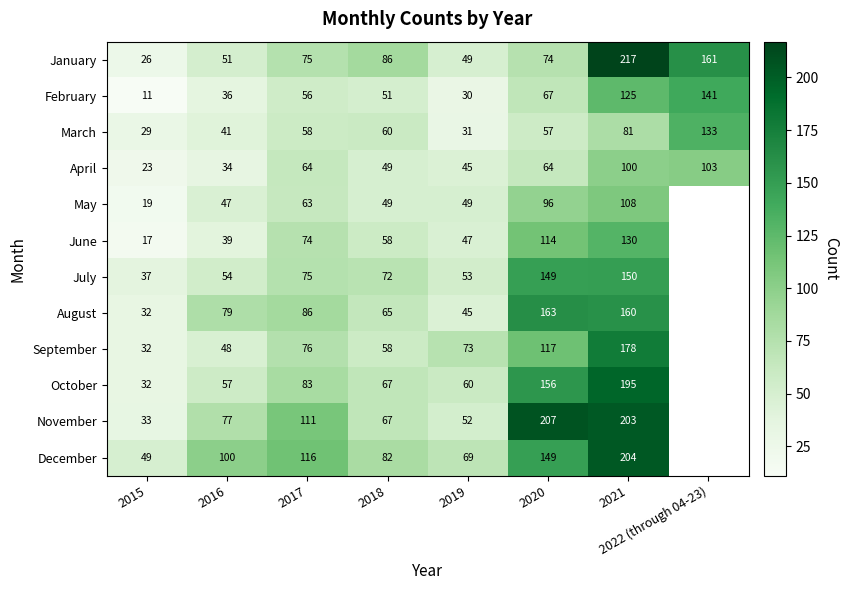

The value of August at 2015 is 32. True or false?

True